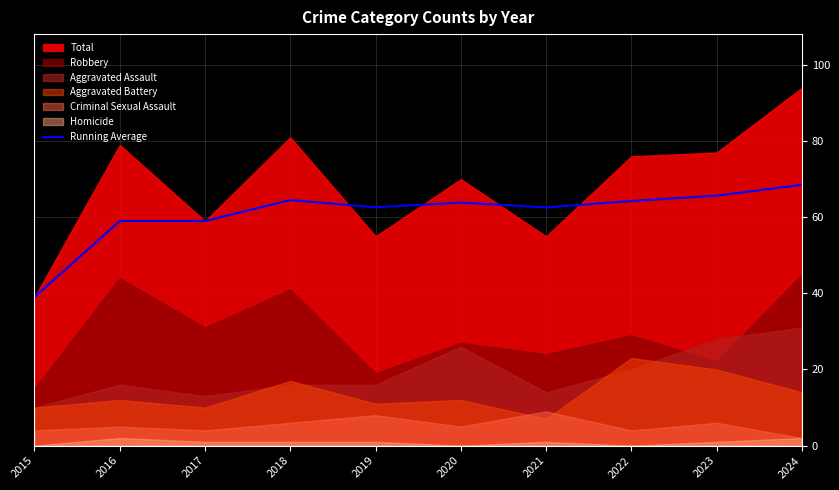

Where does the data first go above 63?

2018